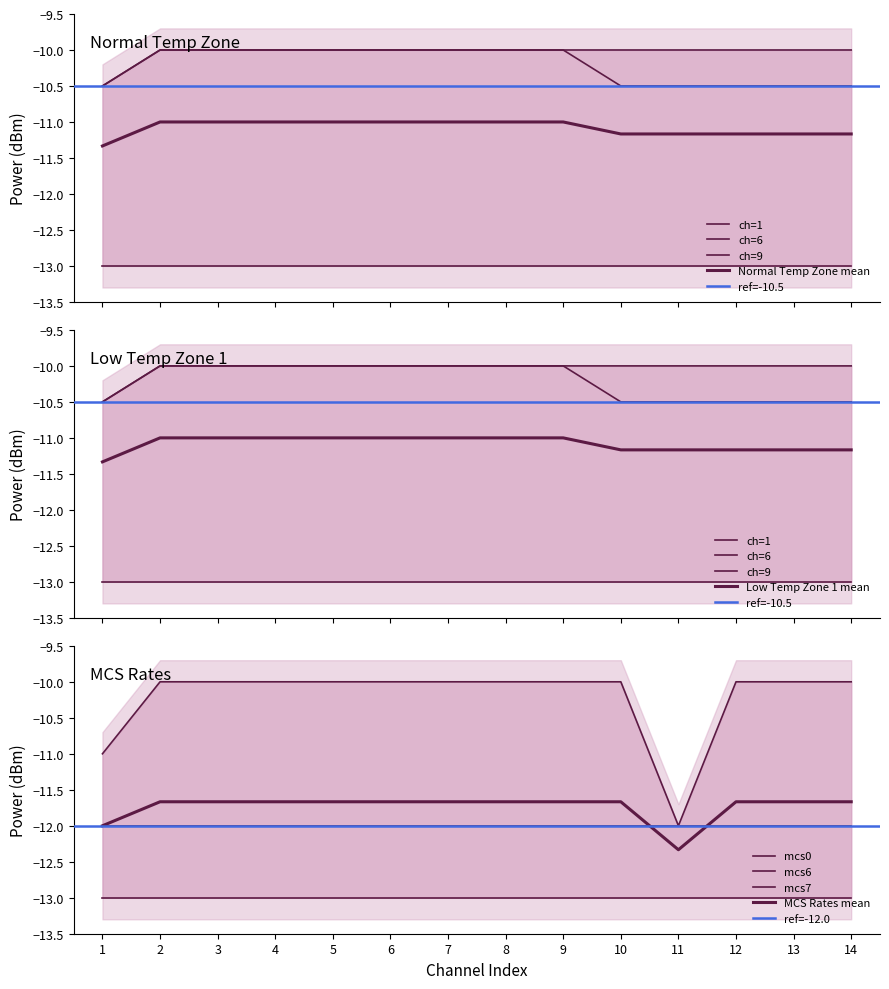

True or false: ch=9 has more than 1 points higher than both neighbors.

False